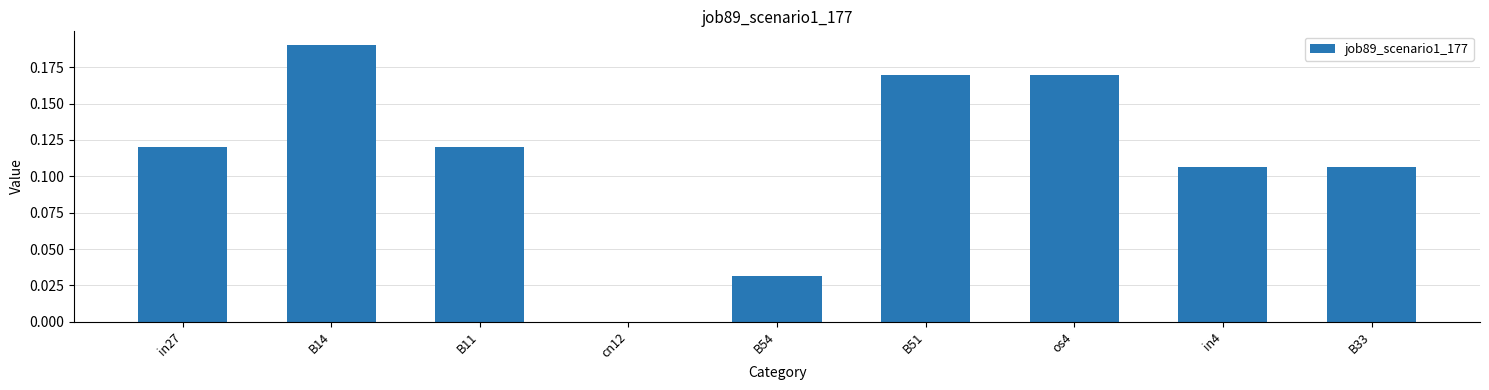

True or false: the data shows 0.3 at B51.

False